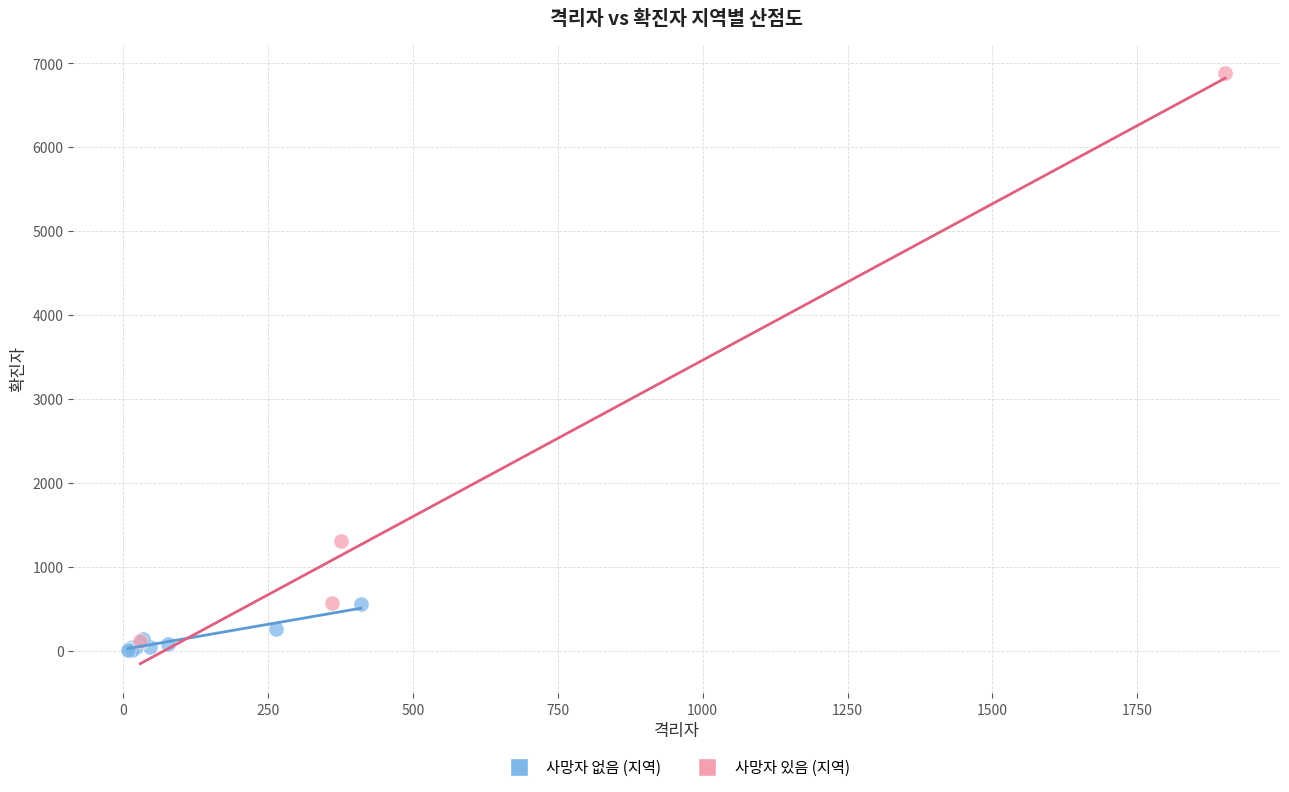

Which series reaches the maximum Y coordinate?

사망자 있음 (지역)